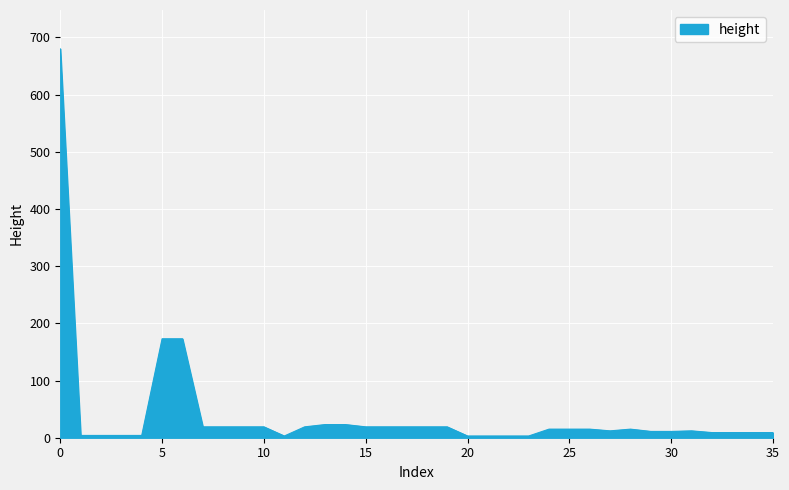

Does the chart have visible grid lines?

Yes